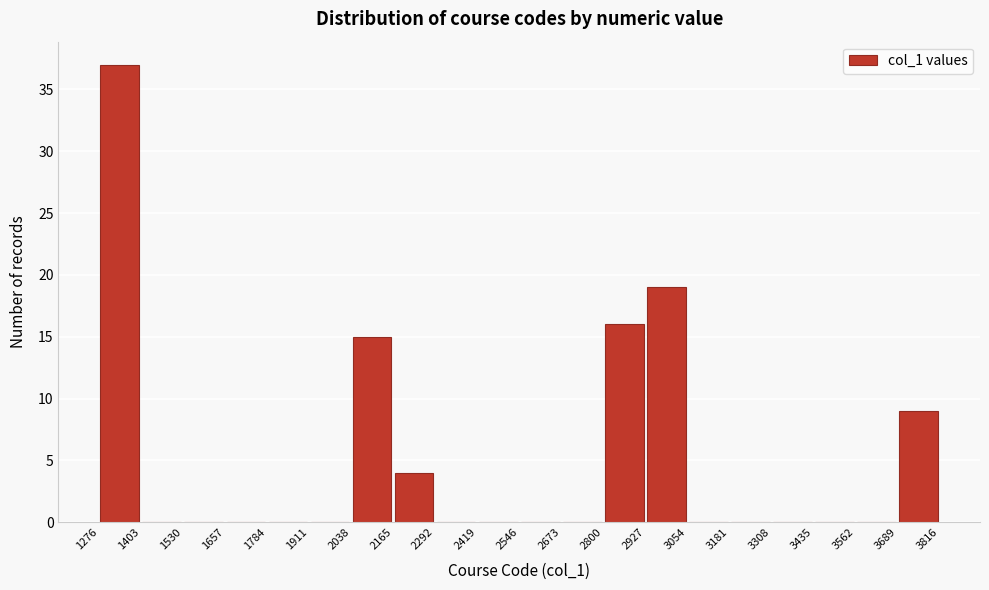

Reading left to right, list every bar in this chart as the range it spans on the x-axis followed by its height. The values are not printed on the chart, so give them approximately, as read against the axis.

1276 to 1403: 37
1403 to 1530: 0
1530 to 1657: 0
1657 to 1784: 0
1784 to 1911: 0
1911 to 2038: 0
2038 to 2165: 15
2165 to 2292: 4
2292 to 2419: 0
2419 to 2546: 0
2546 to 2673: 0
2673 to 2800: 0
2800 to 2927: 16
2927 to 3054: 19
3054 to 3181: 0
3181 to 3308: 0
3308 to 3435: 0
3435 to 3562: 0
3562 to 3689: 0
3689 to 3816: 9